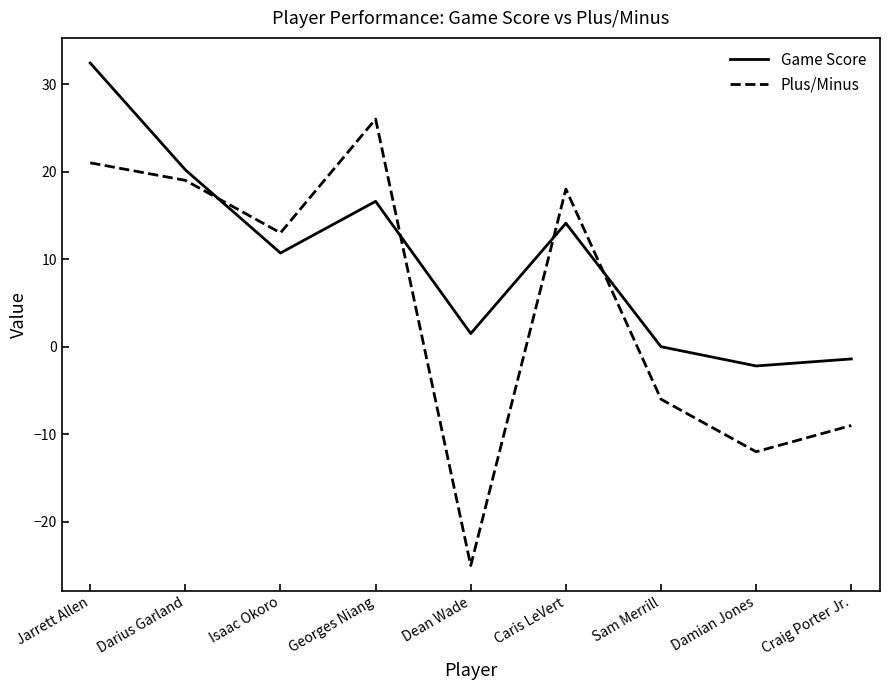

What are all the series names shown in the legend?

Game Score, Plus/Minus